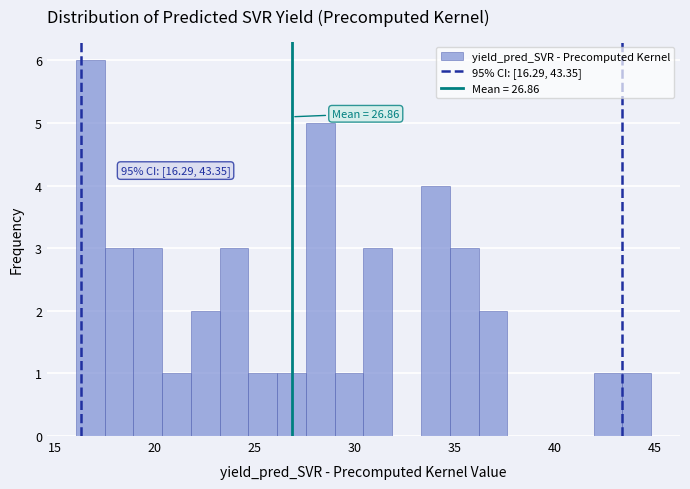

Read against the x-axis, roughly where is the centre of the tallest bar?

17.0